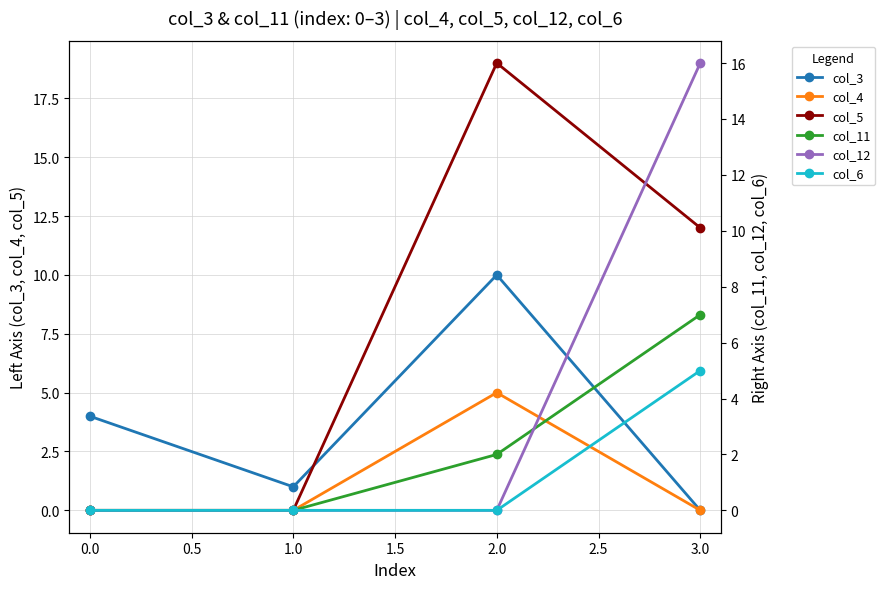

What is the maximum value for col_6?

5